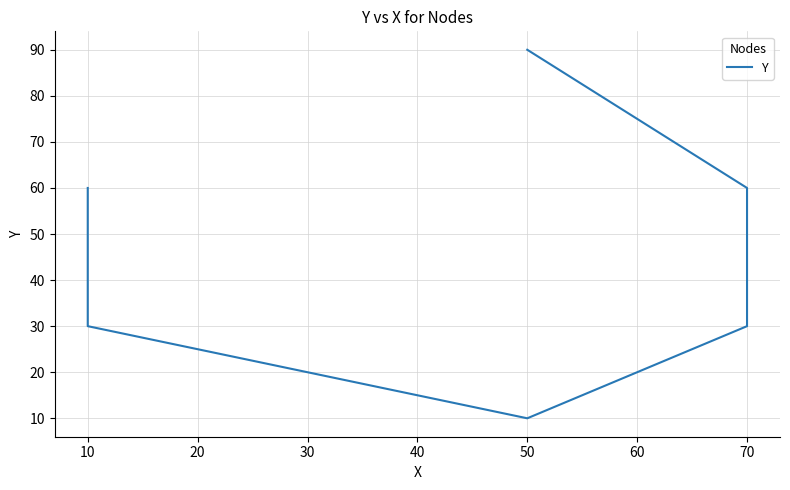

What is the change in value from 10 to 70?

+30